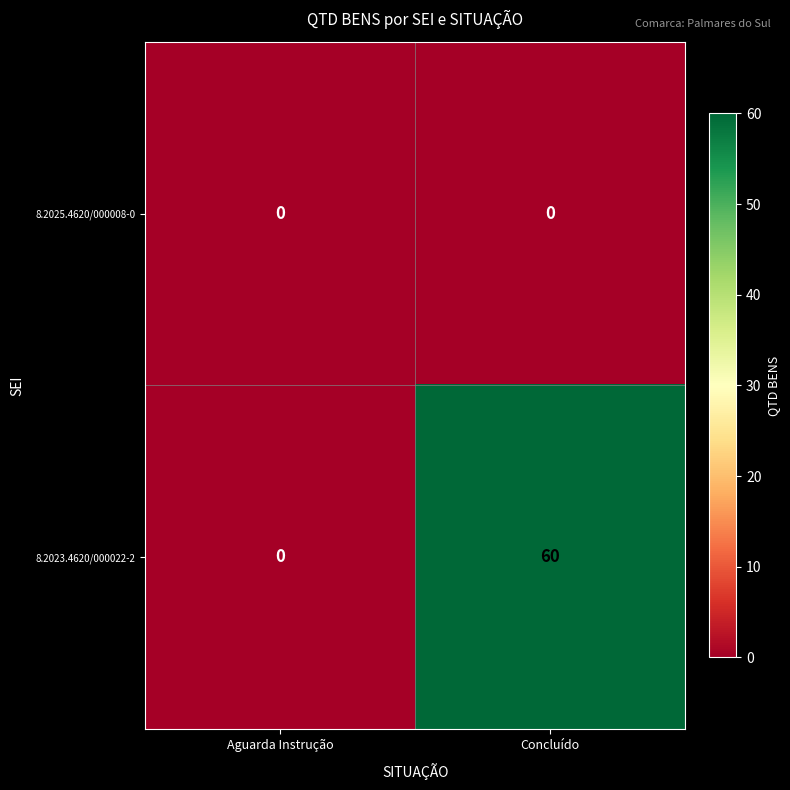

Reading left to right, transcribe all the data shown in this chart.

8.2025.4620/000008-0: 0	0
8.2023.4620/000022-2: 0	60